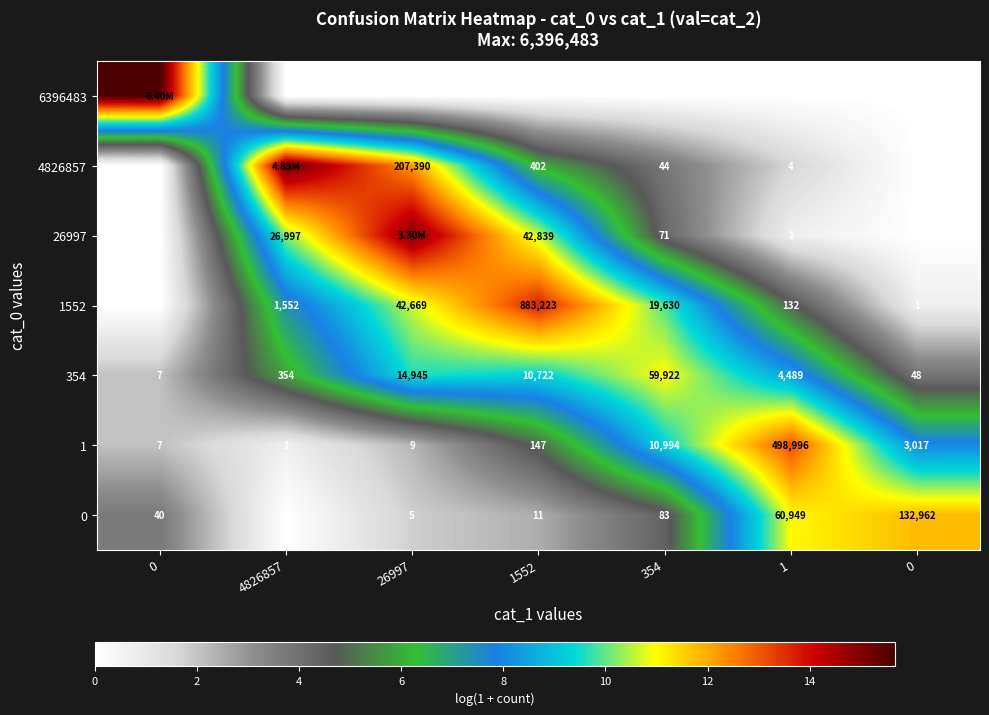

What value does the 354 series have at 1?

8.4